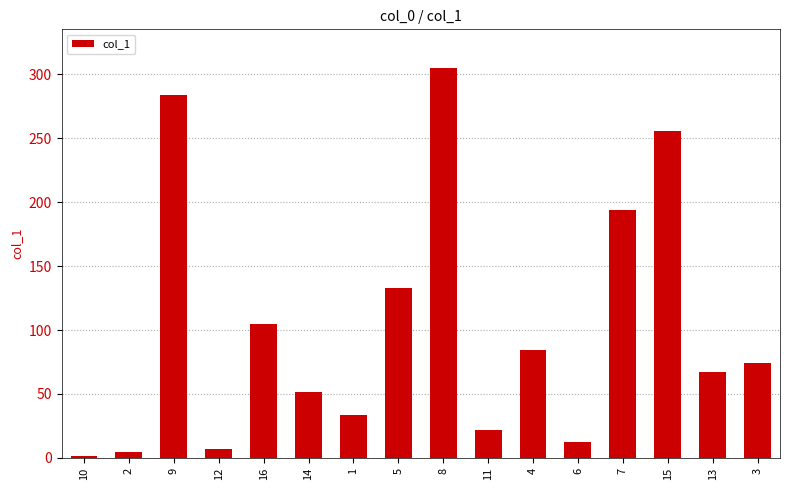

What position from the right is 12?

13